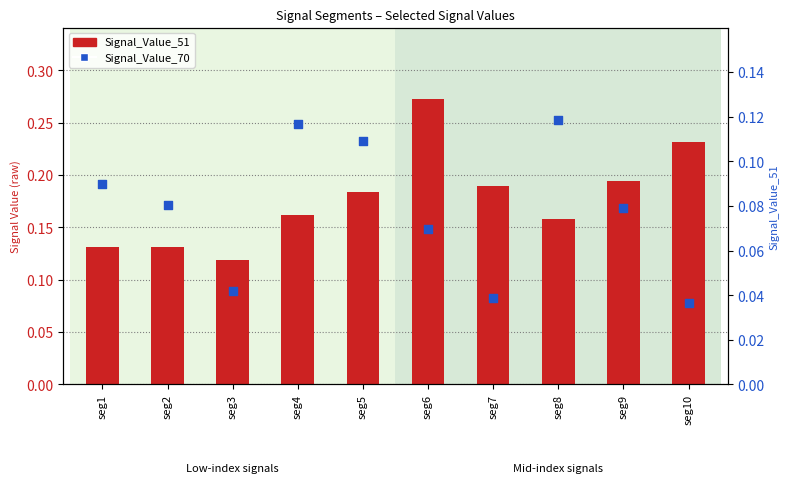

Which series has the largest Y range (max minus min)?

Signal_Value_51